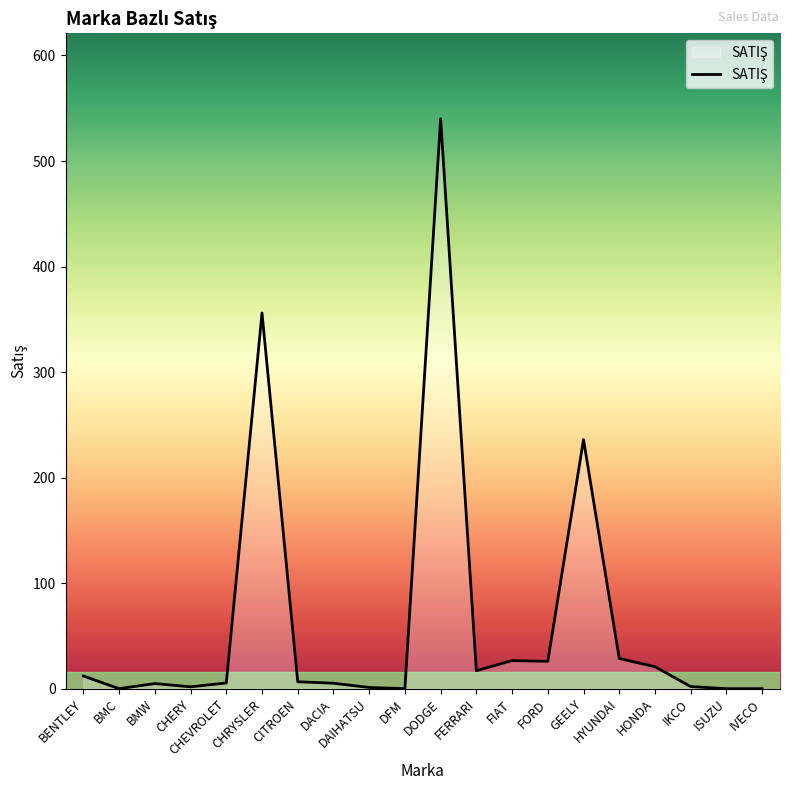

What is the difference between the maximum and minimum values?

540.0